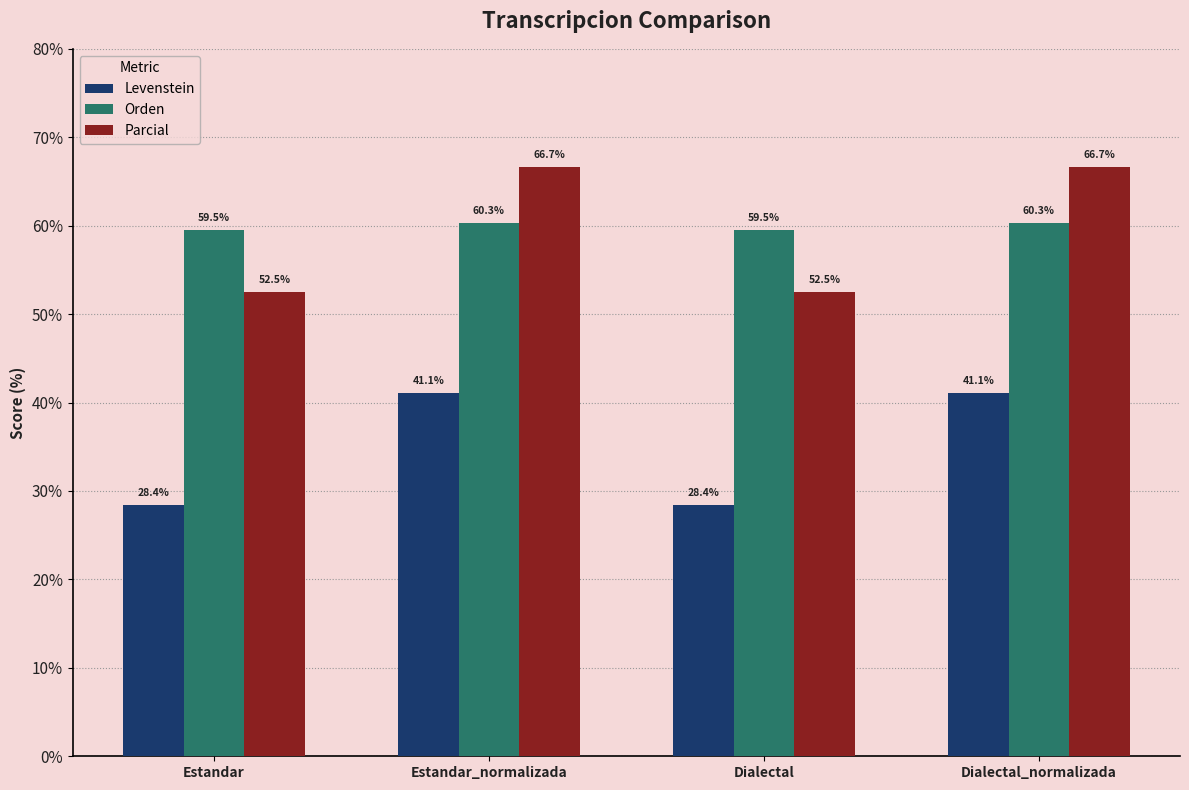

Is the value of Orden at Estandar_normalizada greater than the value of Levenstein at Dialectal_normalizada?

Yes